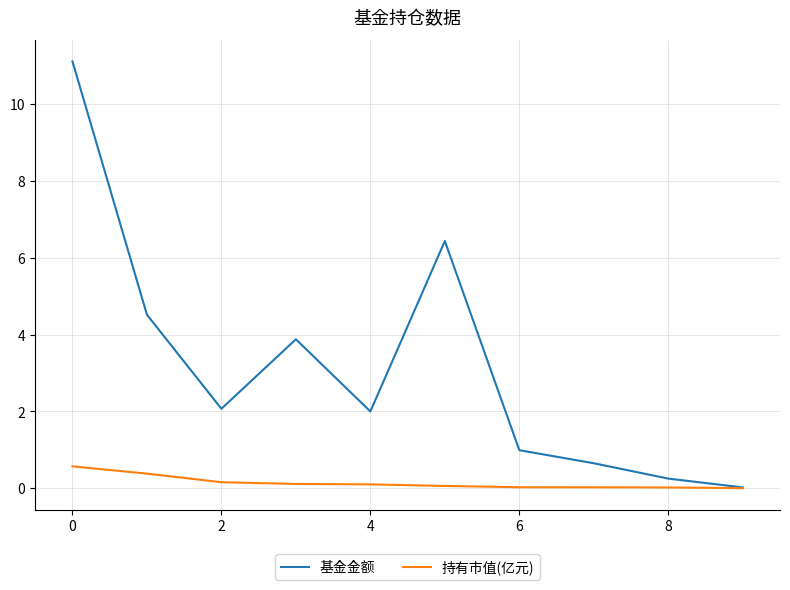

Which series has the widest spread of values?

基金金额